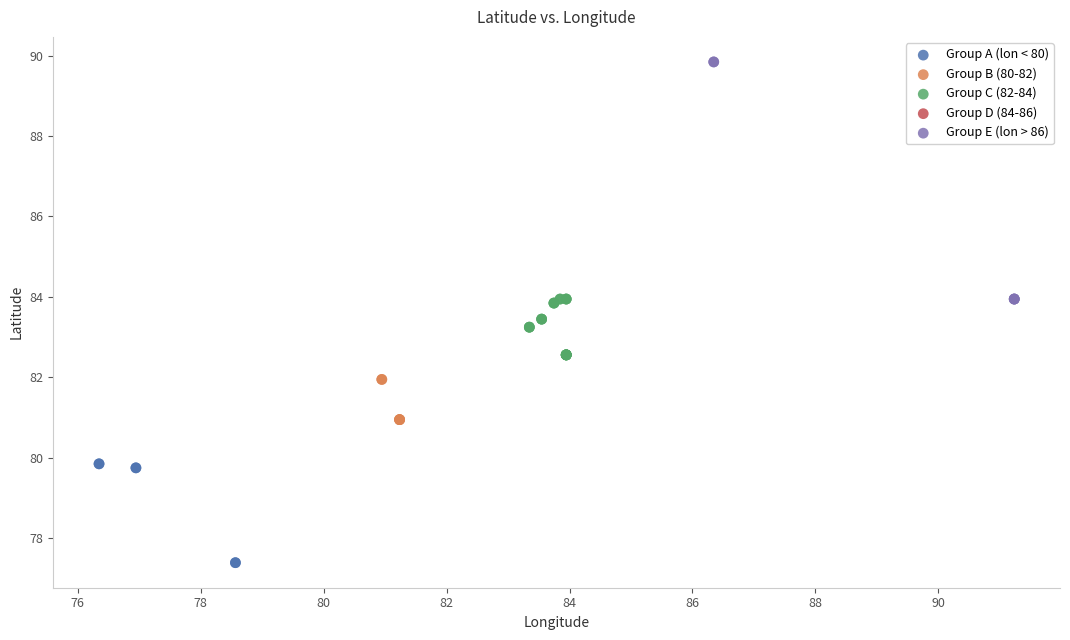

Which series has the widest spread of Y values?

Group E (lon > 86)